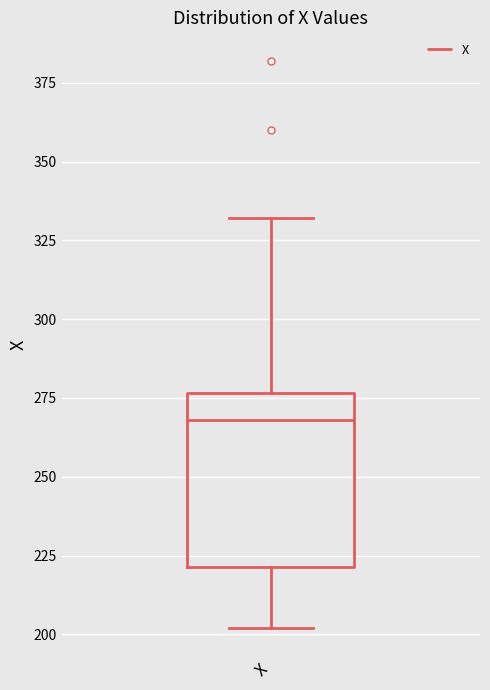

Transcribe this box plot: give where the median line is, the range the box spans, and where the two whiskers end, as read against the y-axis. The values are not printed on the chart, so give them approximately, as read against the axis.

median 270, box 220 to 275, whiskers 200 to 330